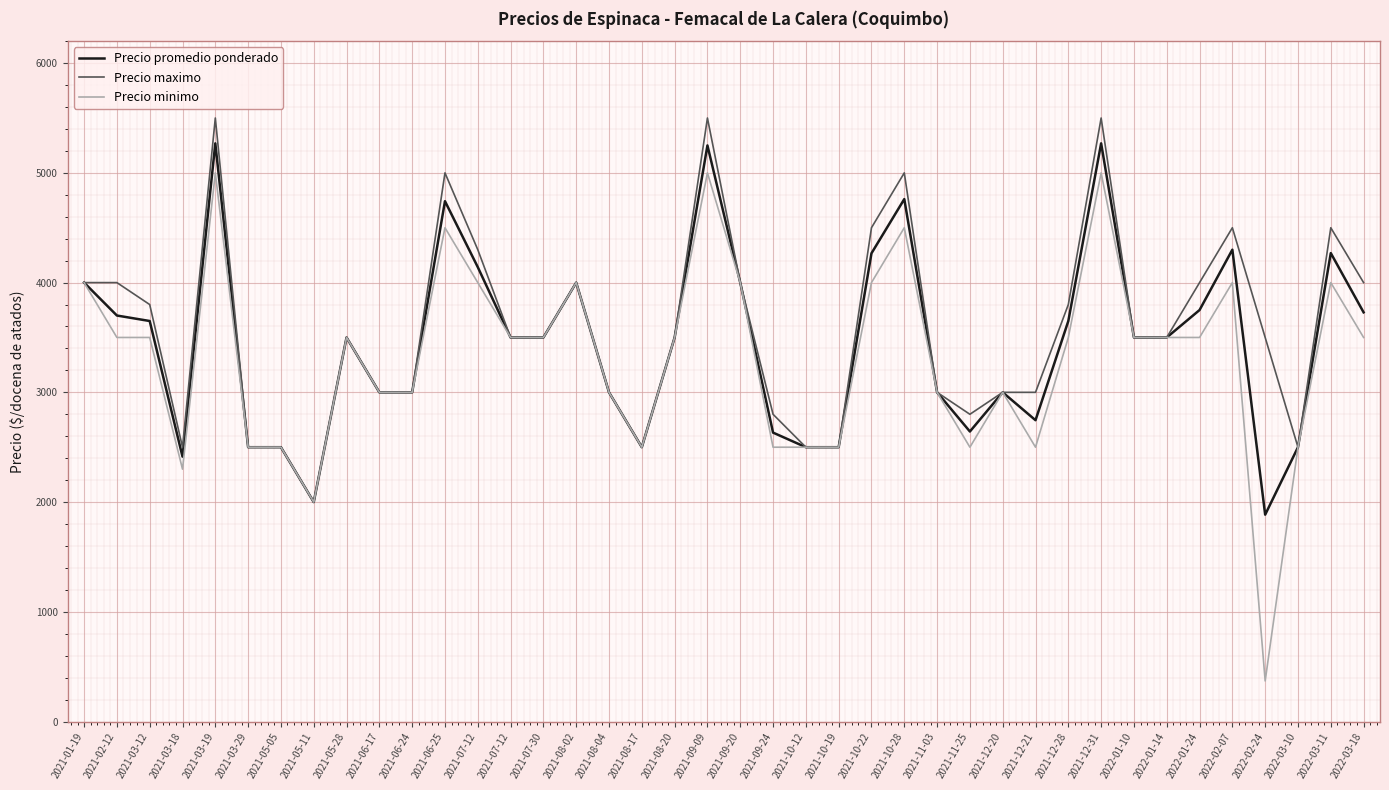

In Precio promedio ponderado, how many points are lower than both neighbors (excluding endpoints)?

6